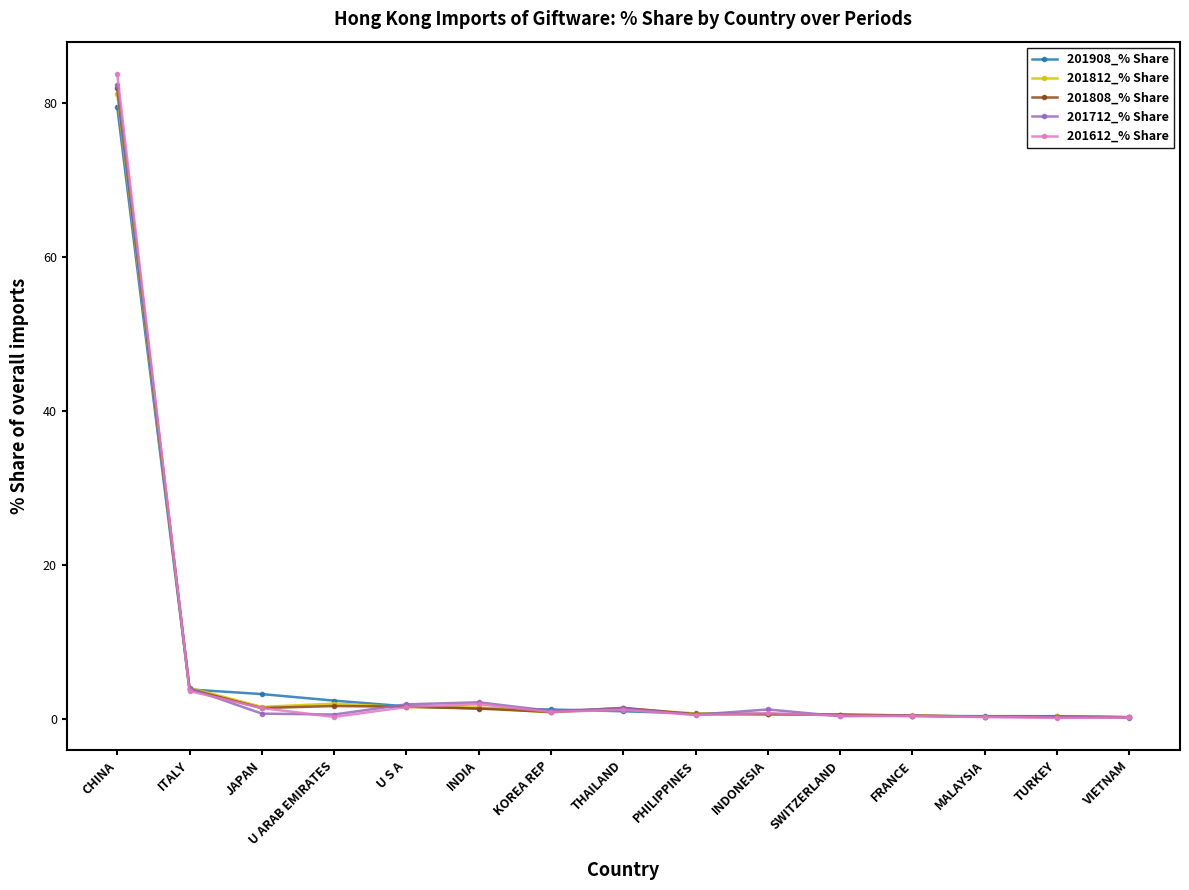

What is the sum of the 201712_% Share values at THAILAND and INDIA?

3.6